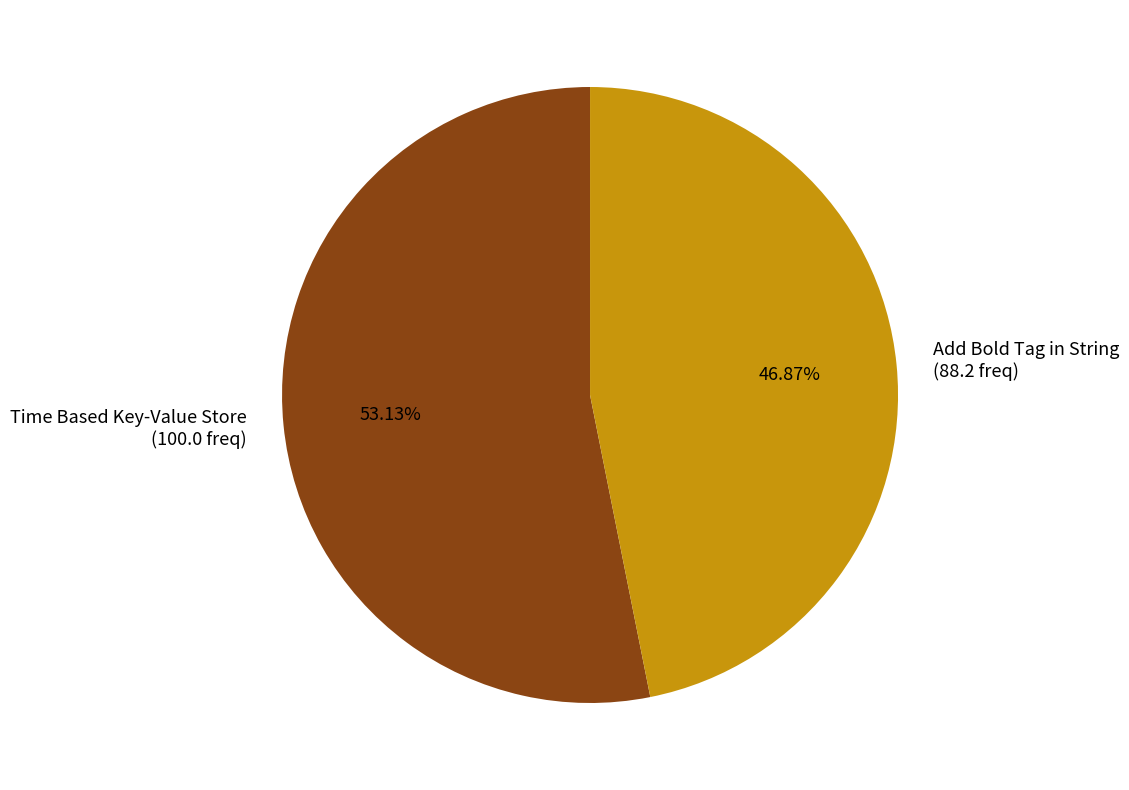

Does Time Based Key-Value Store account for over 50% of the chart?

Yes